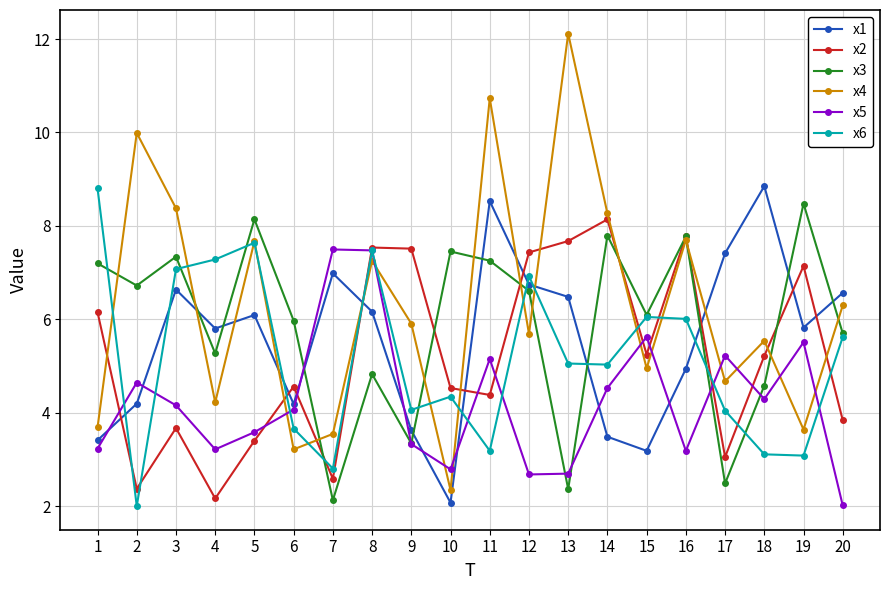

What is the difference between the x5 values at 7 and 16?

4.3